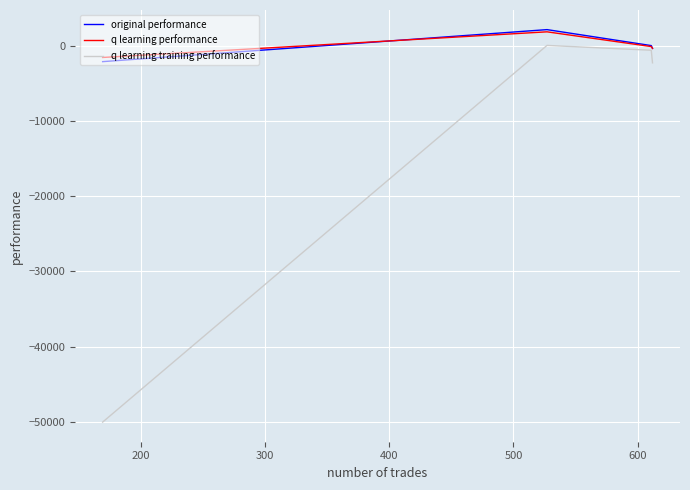

Is this an area chart (filled region under the line)?

No